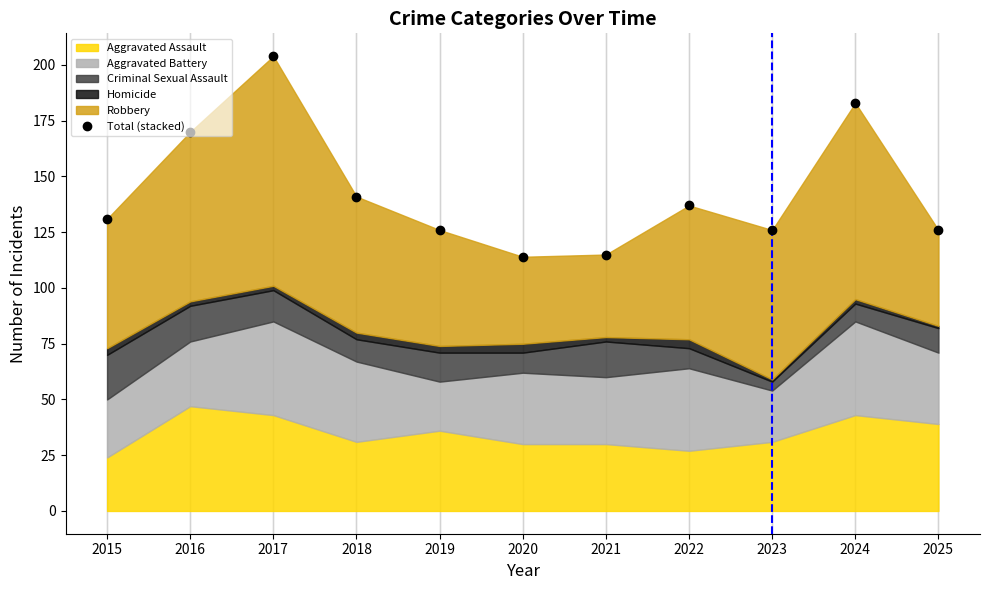

Where does the data first go above 131?

2016